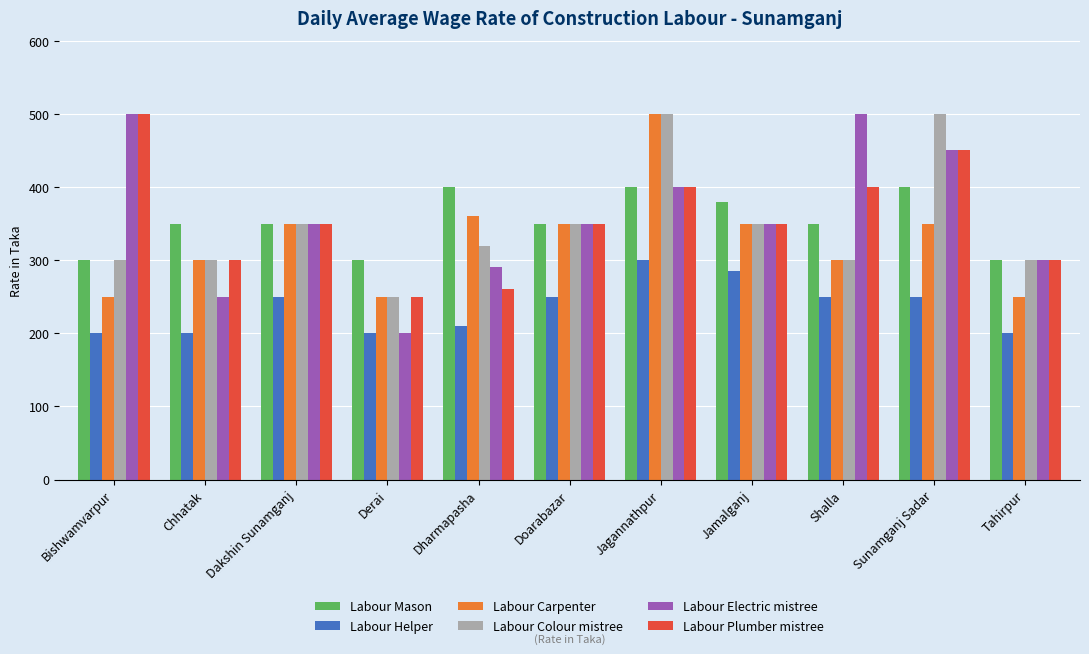

Between Derai and Shalla, which series saw the biggest shift?

Labour Electric mistree